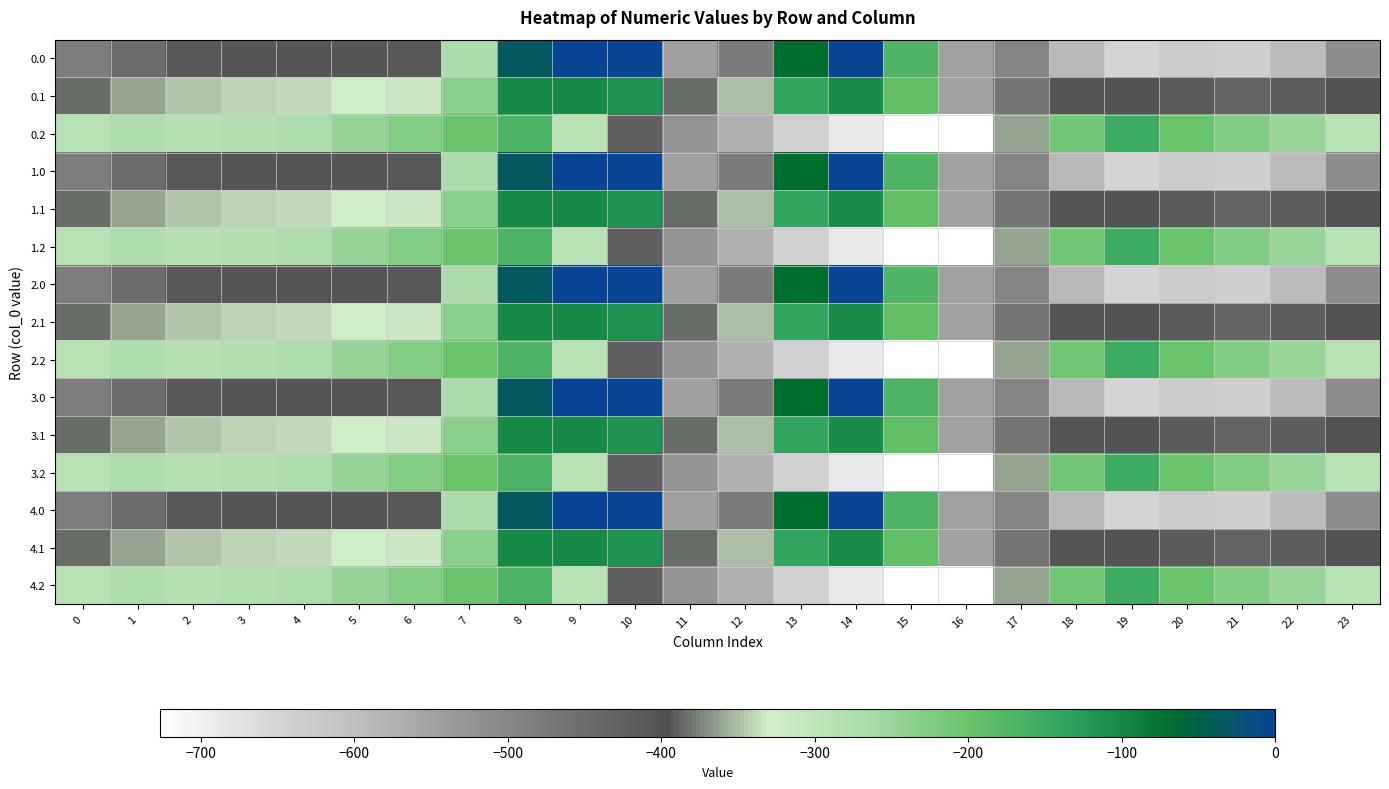

Which label corresponds to the smallest value in the chart?

16